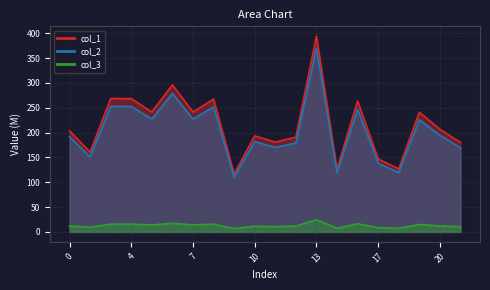

What is the approximate value of col_3_line at 10?

10.6